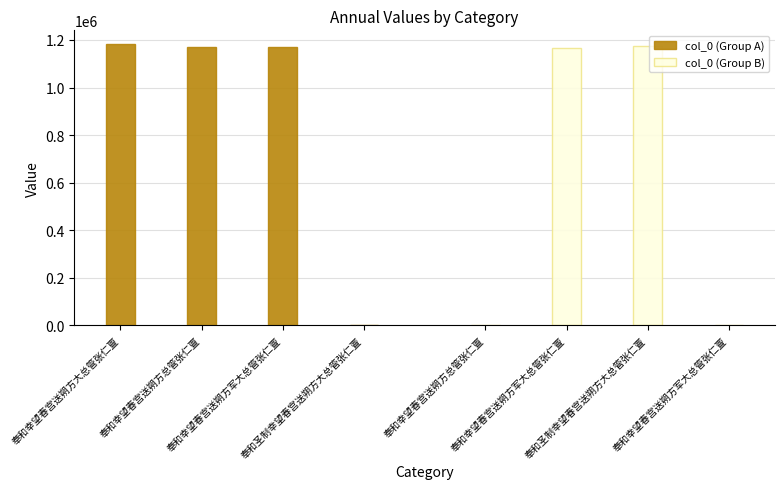

True or false: col_0 (Group B) has a value of 474345 at 奉和圣制幸望春宫送朔方大总管张仁亶.

False